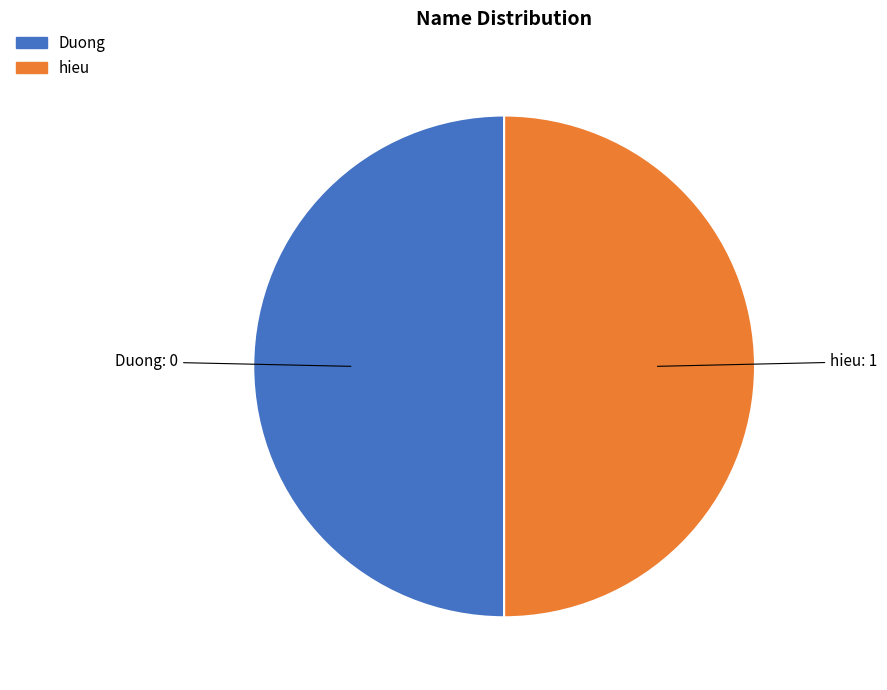

What is the ratio of the value at hieu to the value at Duong?

1.0